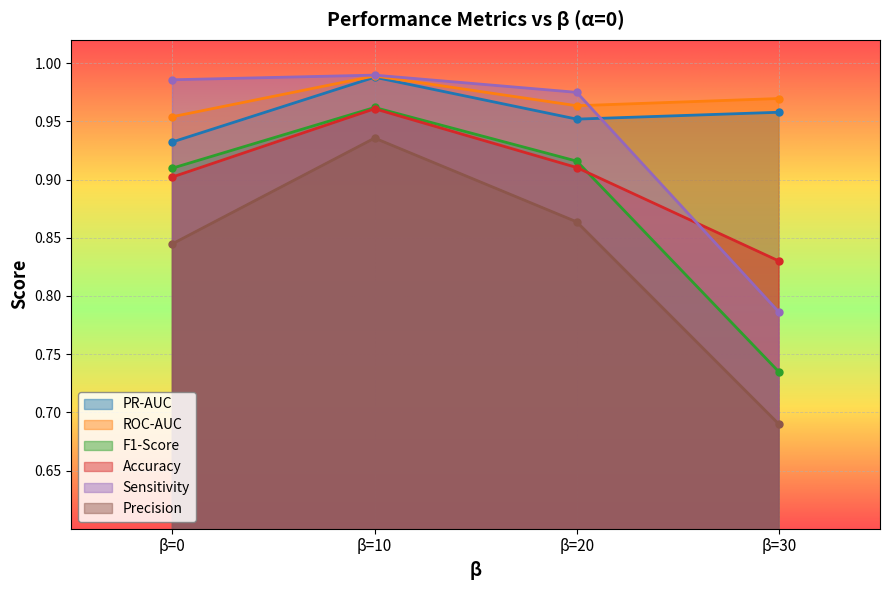

What are all the series names shown in the legend?

PR-AUC, ROC-AUC, F1-Score, Accuracy, Sensitivity, Precision